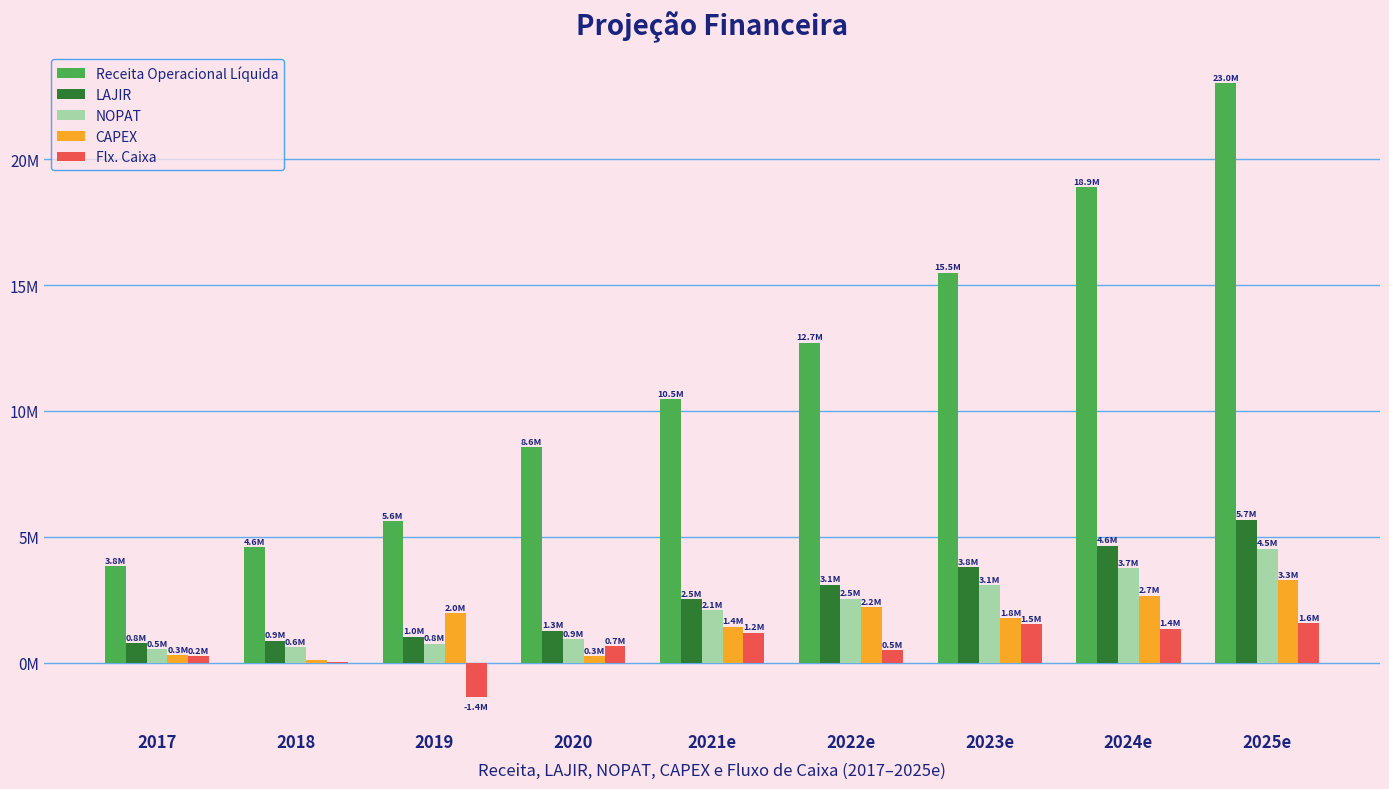

What is the maximum value shown in the chart?

23026783